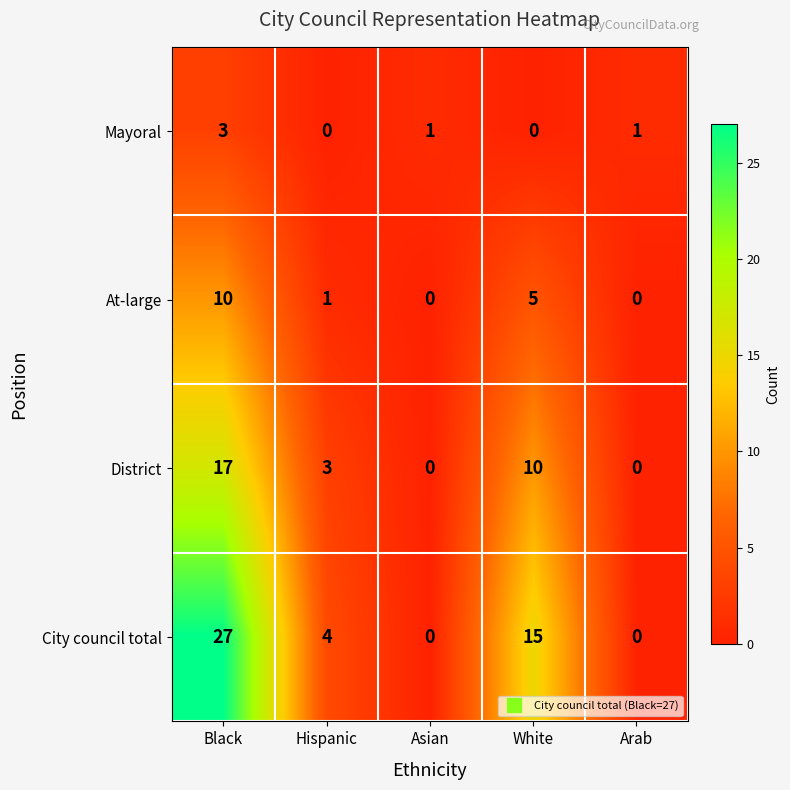

Which series has the widest spread of values?

City council total